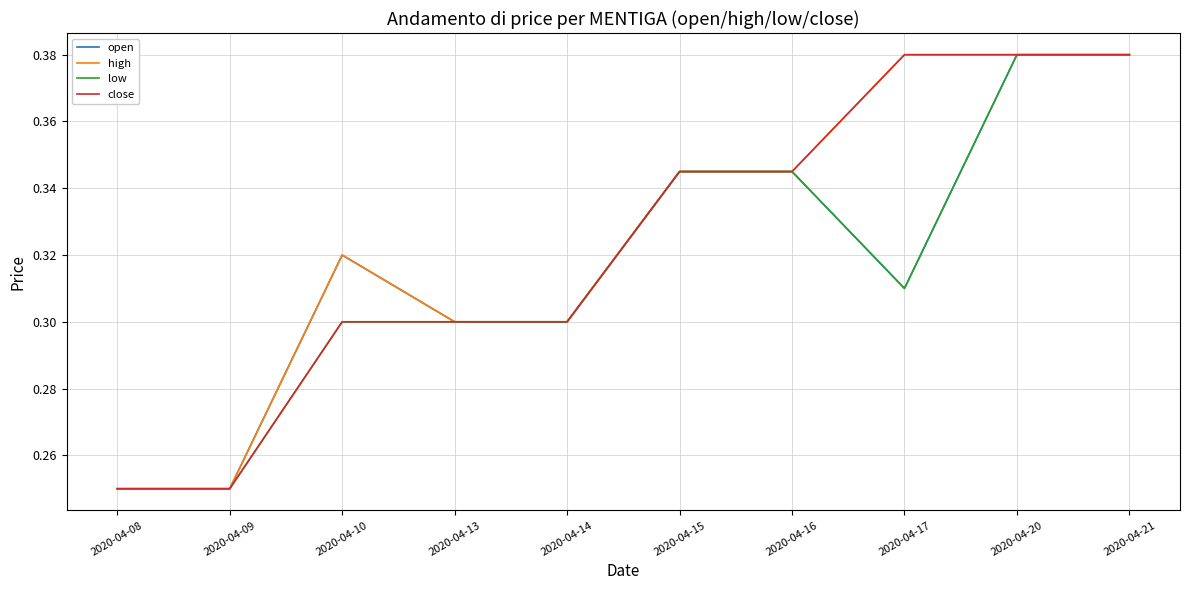

Is the value of close at 2020-04-15 greater than the value of low at 2020-04-20?

No